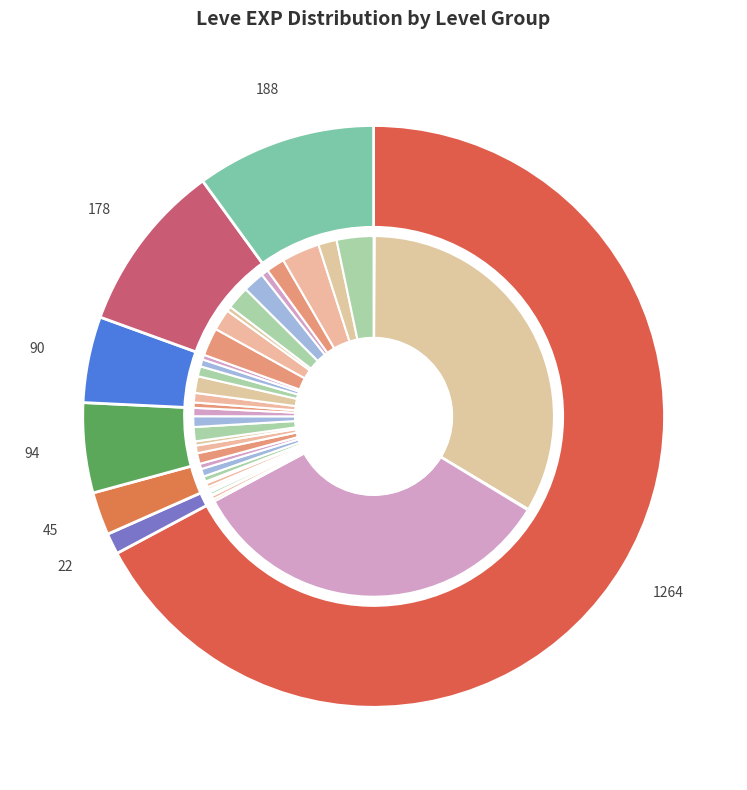

To the nearest percent, what is the combined percentage of Leve Level 5 and Leve Level 10?

14%